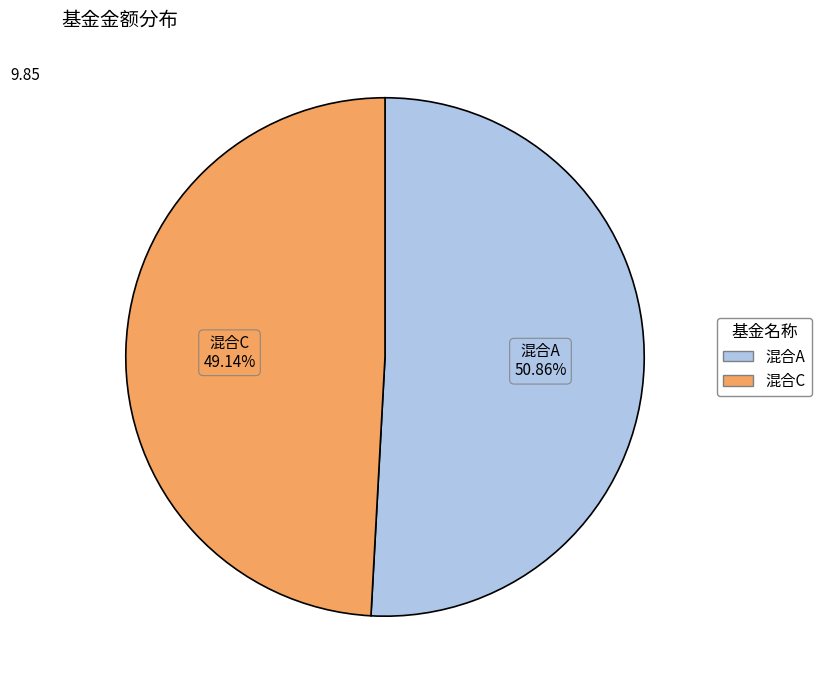

Is there any slice that represents more than half of the pie?

Yes